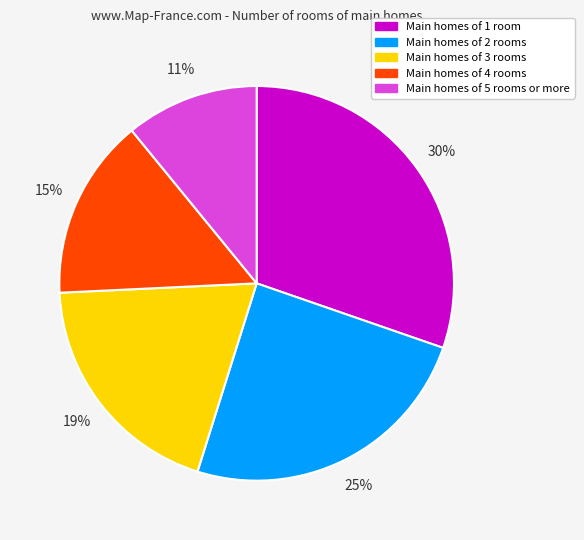

Is it true that Main homes of 4 rooms is 29% of the pie?

False